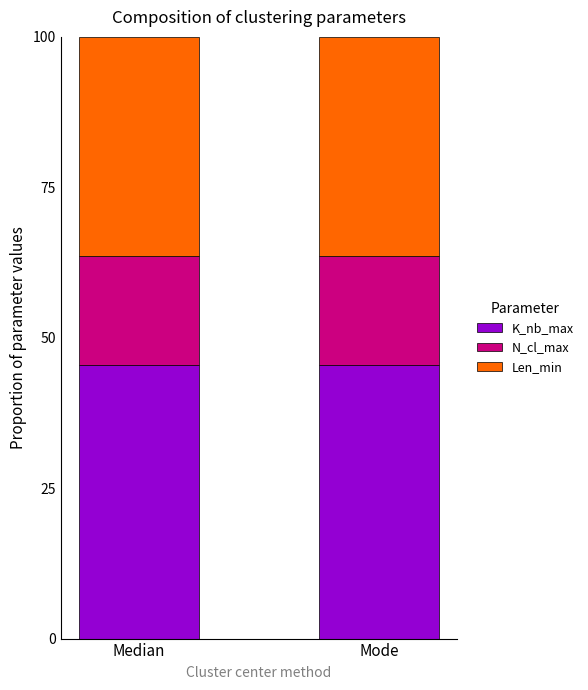

What is the sum of all K_nb_max values?

90.9